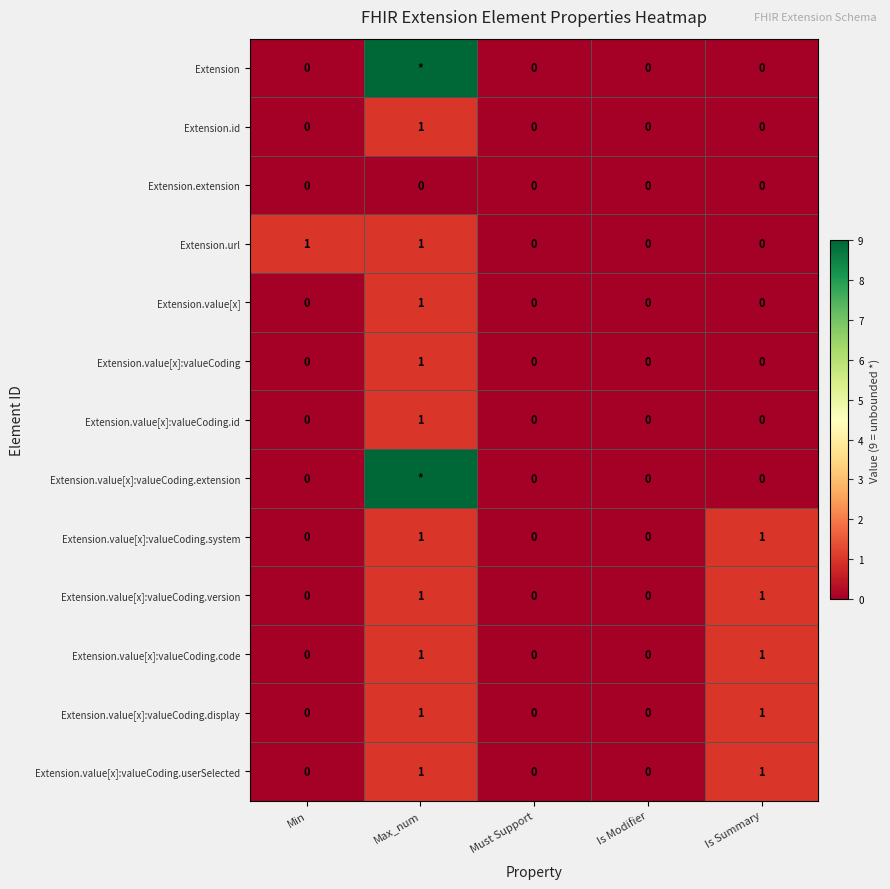

The value of Extension.value[x]:valueCoding.id at Is Summary is 0. True or false?

True